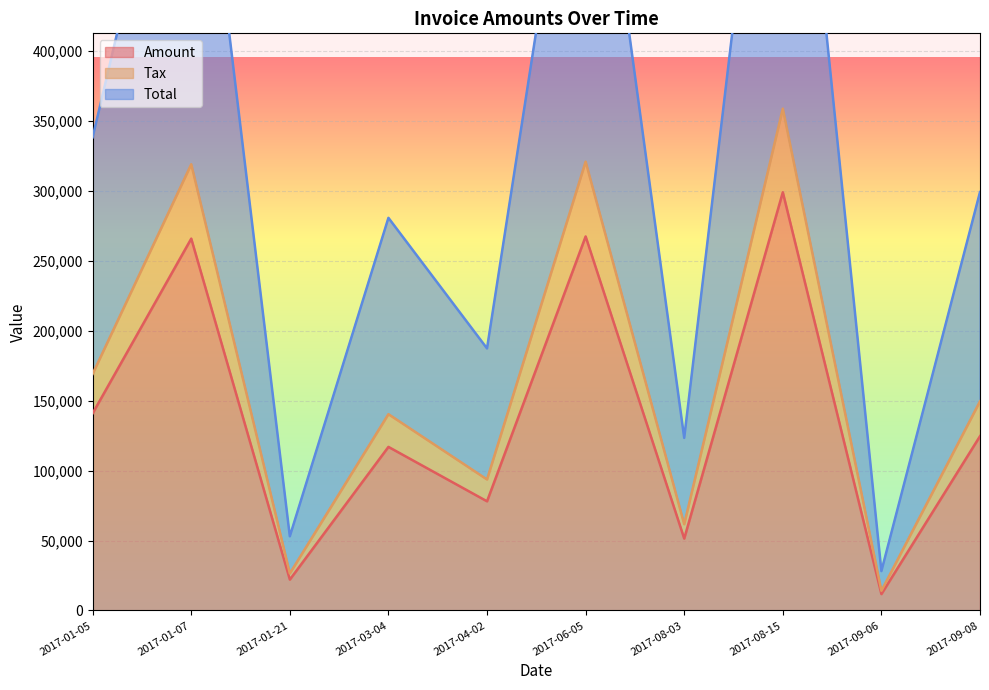

Reading left to right, transcribe all the data shown in this chart.

Amount: 140907.0	265754.0	22094.0	116920.0	78035.0	267318.0	51395.0	298886.0	11738.0	124583.0
Tax: 169088.4	318904.8	26512.8	140304.0	93642.0	320781.6	61674.0	358663.2	14085.6	149499.6
Total: 338176.4	637809.8	53025.6	280608.0	187284.0	641563.6	123348.0	717326.2	28171.2	298999.6